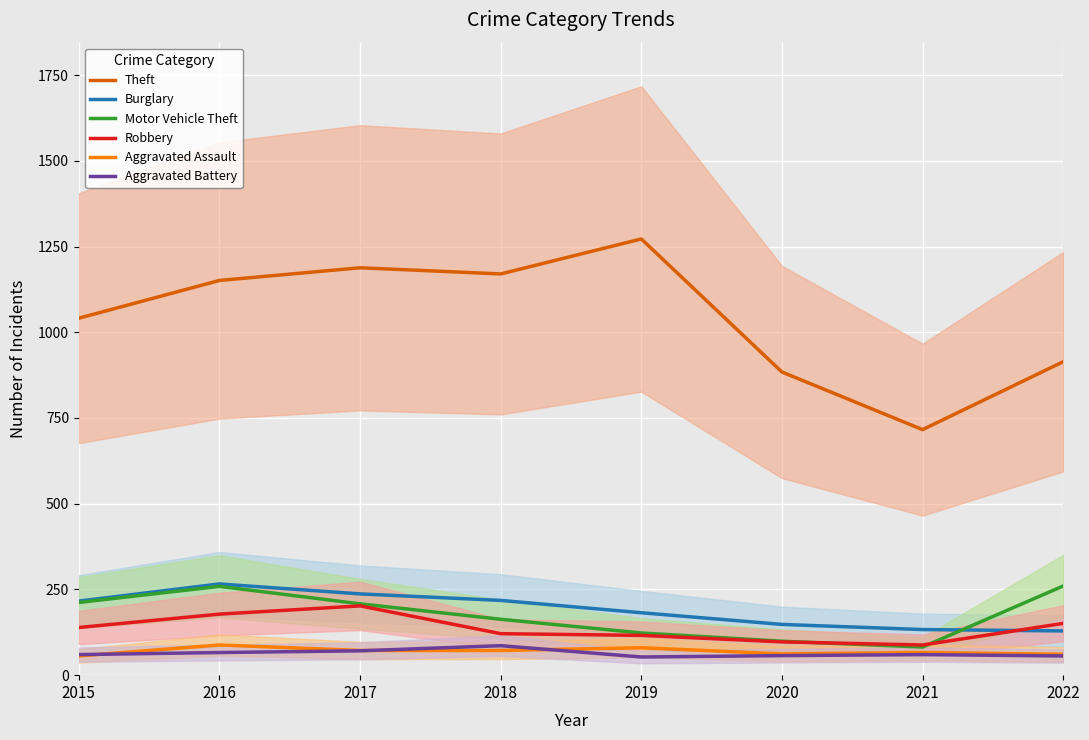

True or false: Burglary has more than 1 interior local peaks.

False